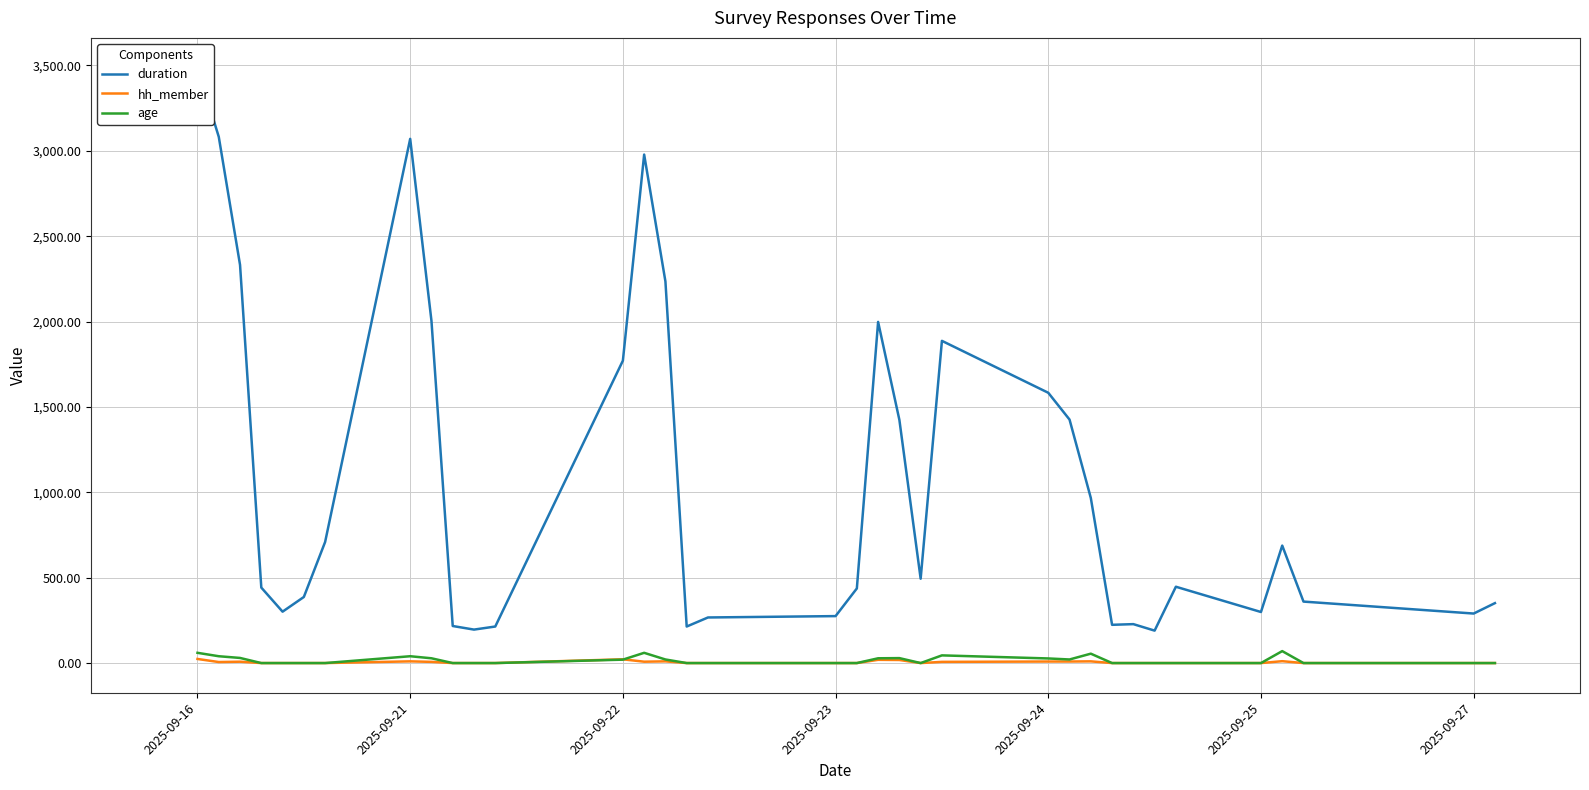

What is the spread (max minus min) of values at 29?

447